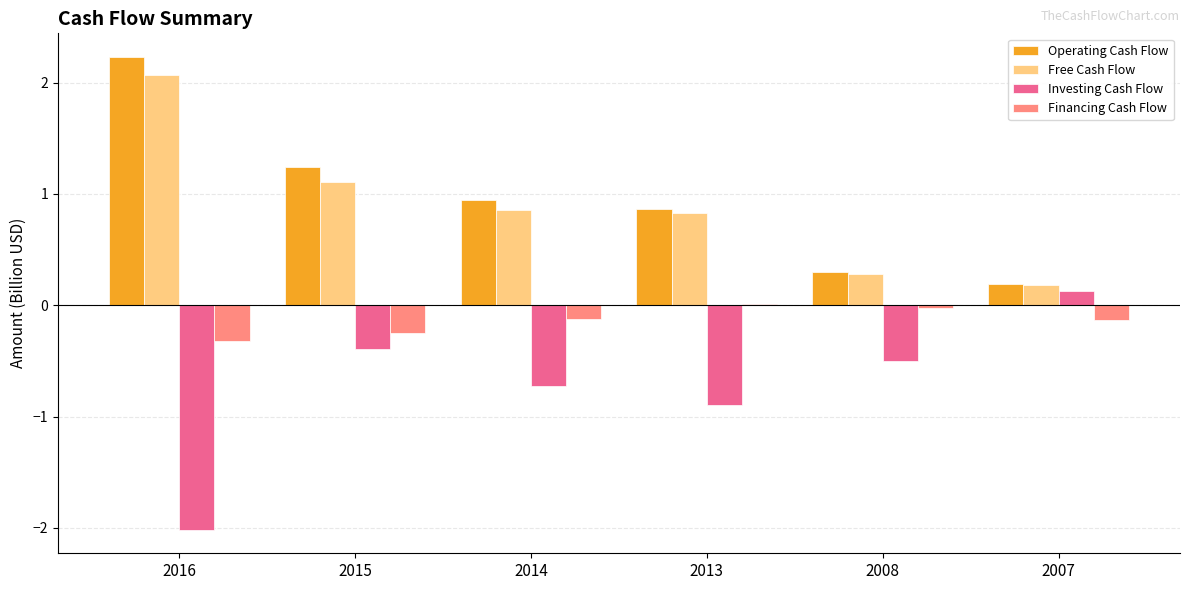

The Investing Cash Flow series shows -0.2 at 2015. True or false?

False